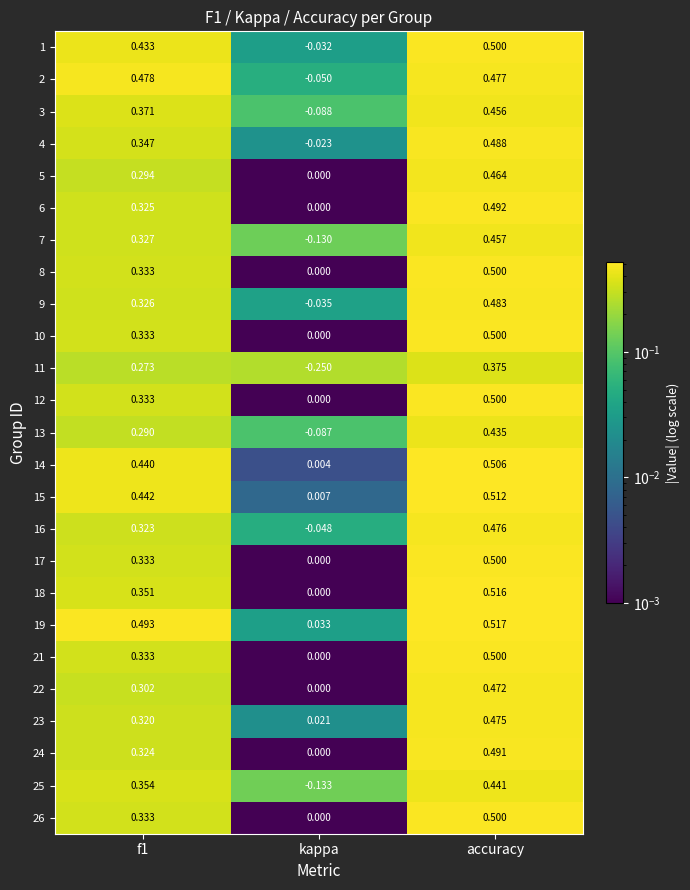

Which series has the largest range (max minus min)?

11